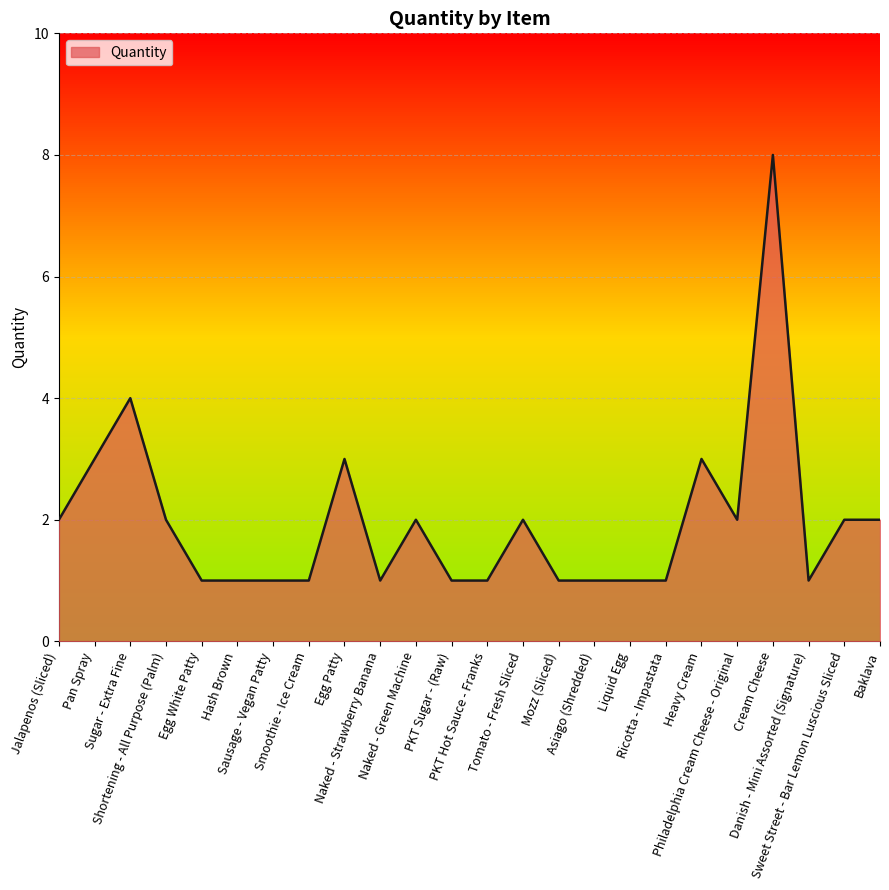

What is the greatest value displayed?

8